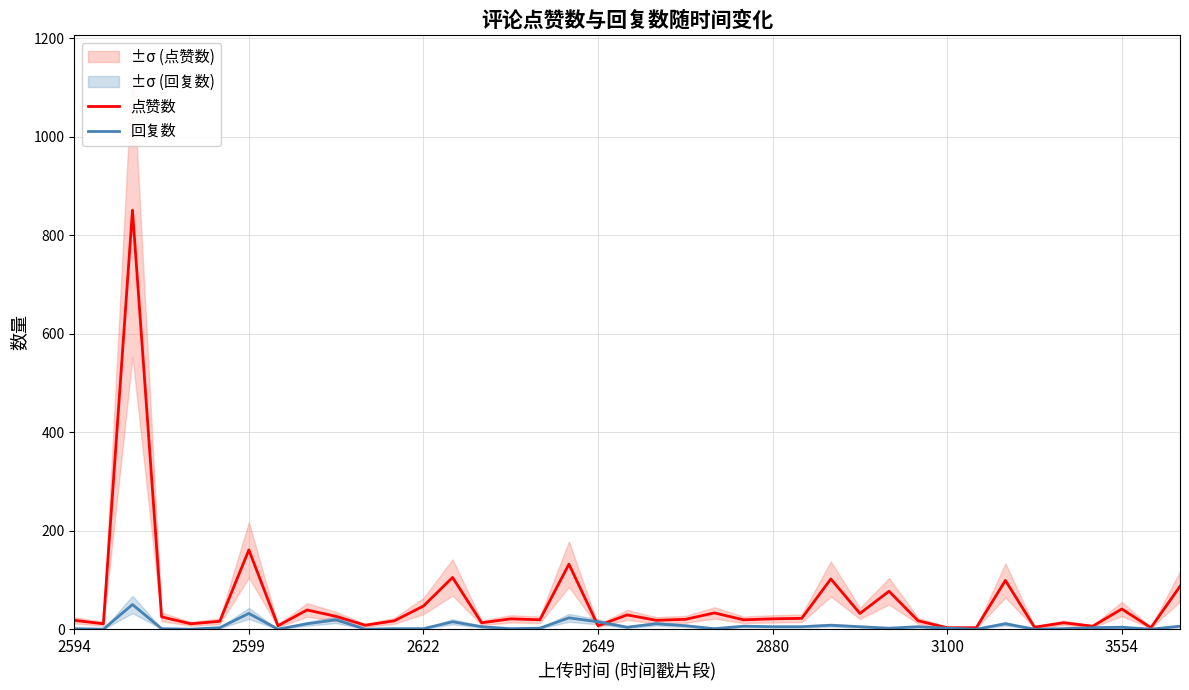

At which label is 点赞数 closest to 427?

2599